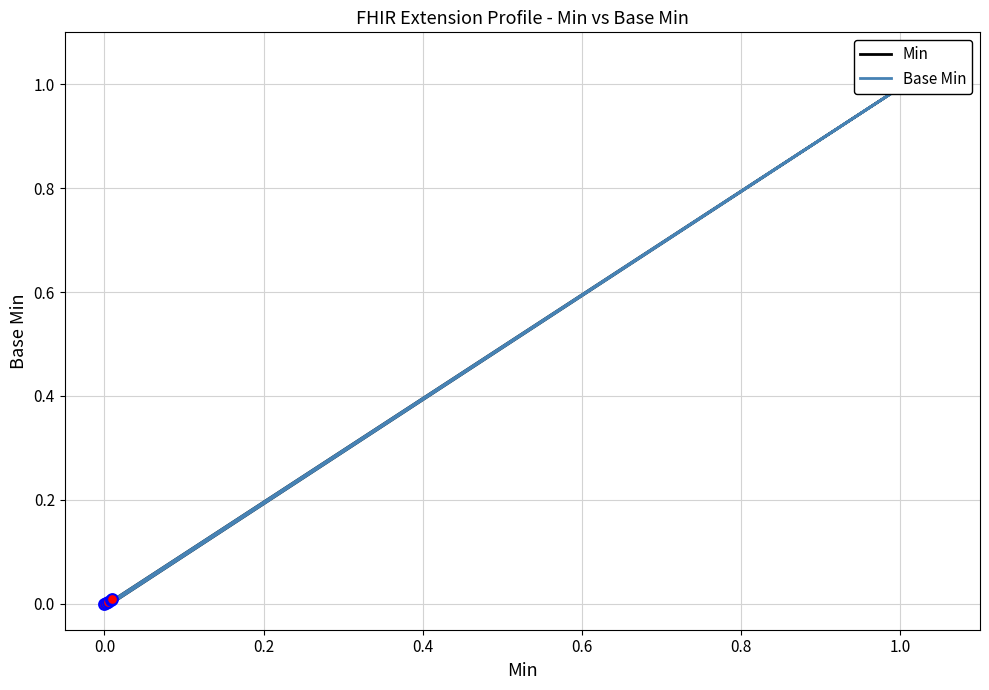

Which series has the largest total across all categories?

Min